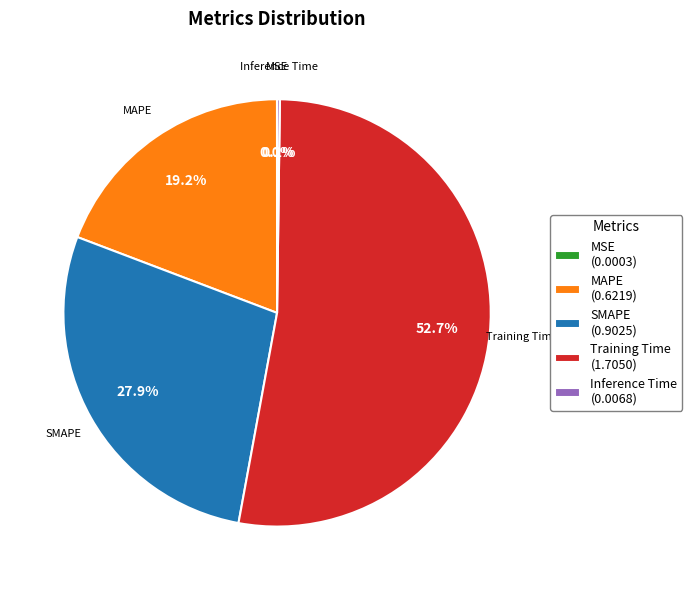

How much of the chart is everything except MAPE (0.6219)?

80.8%